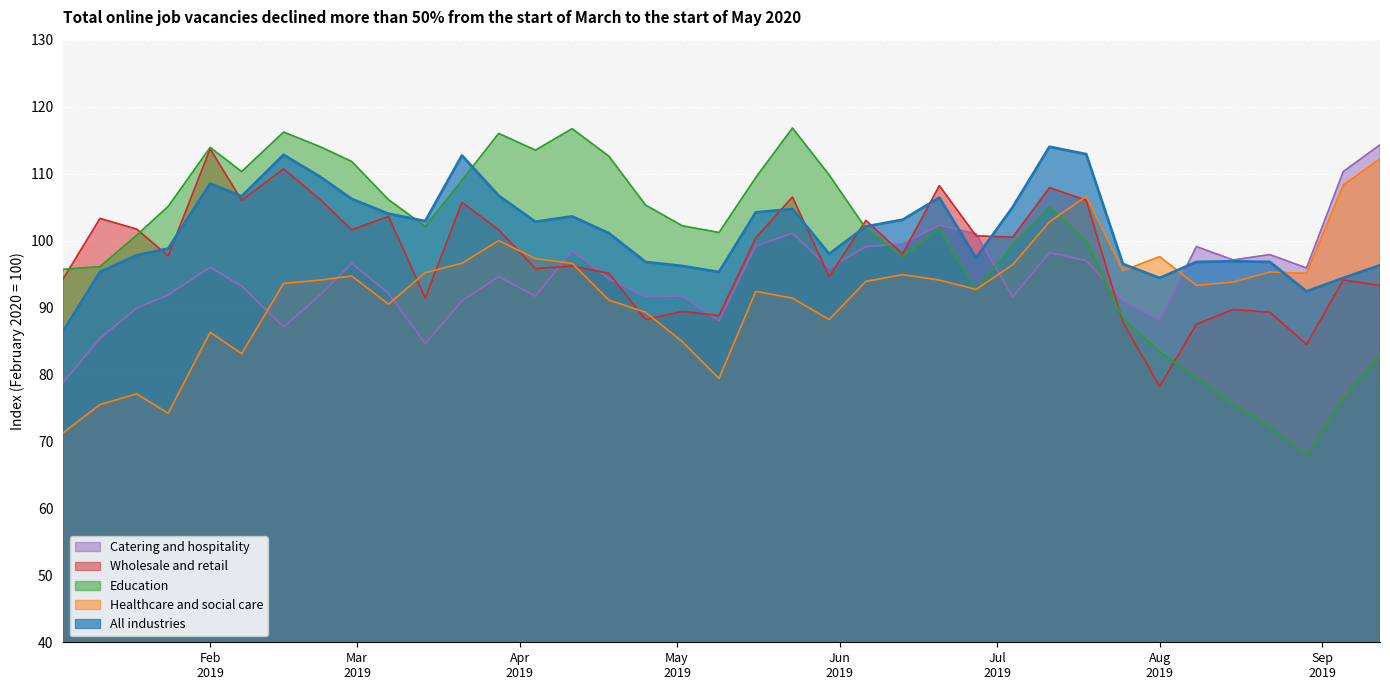

Is the value of Catering and hospitality at 2019-05-09 greater than the value of All industries at 2019-05-09?

No